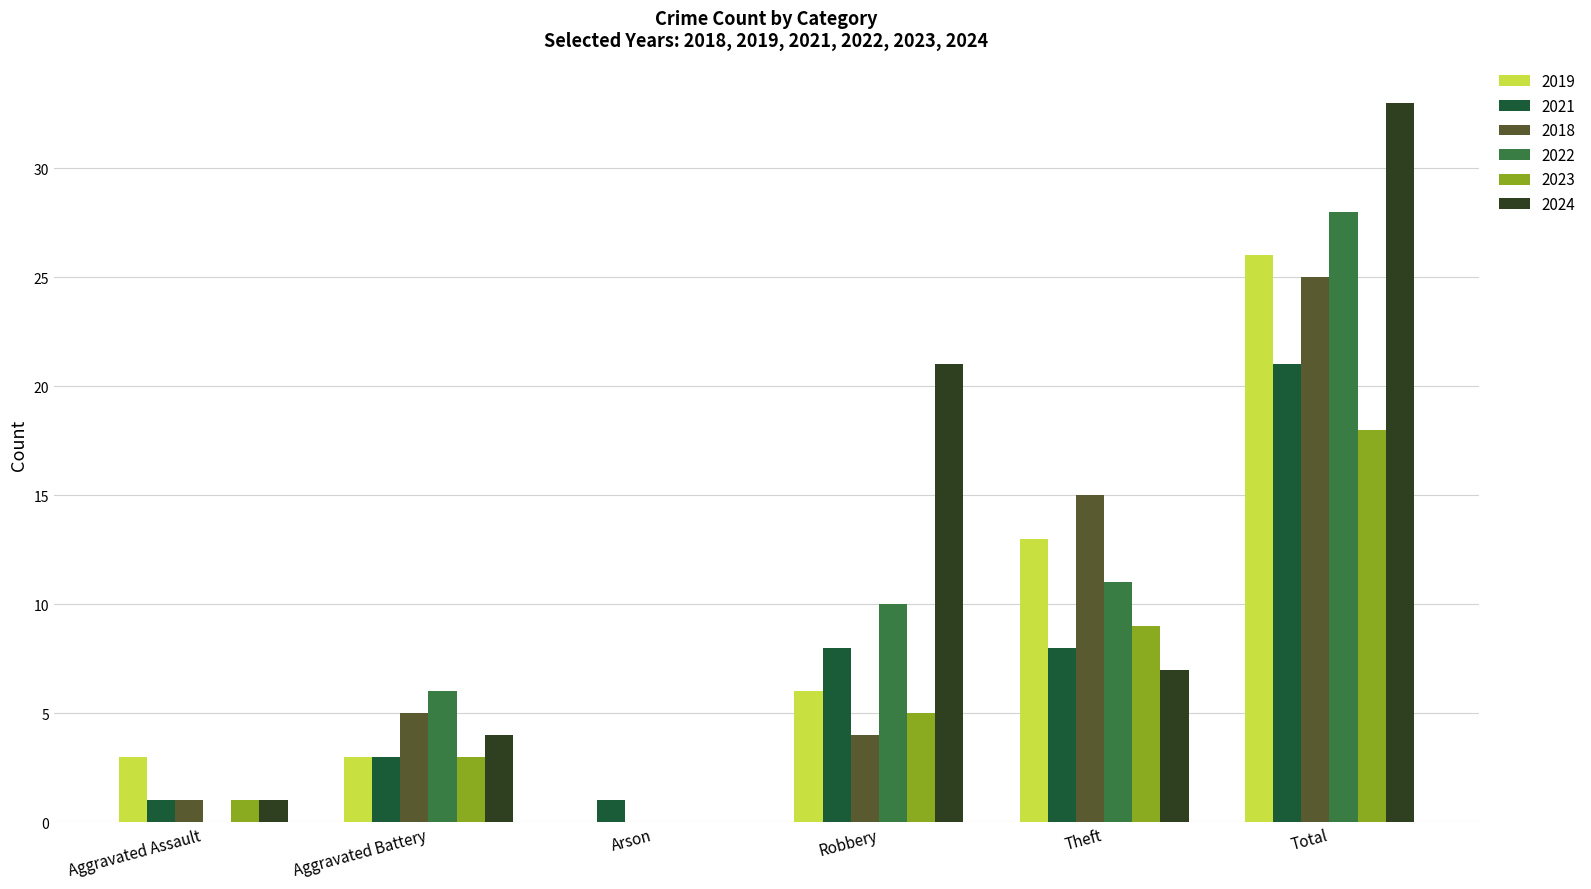

Are the bars horizontal?

No